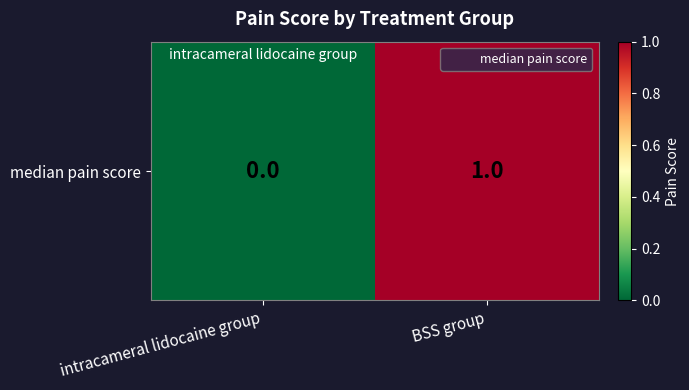

Which category has the highest value across all series?

BSS group